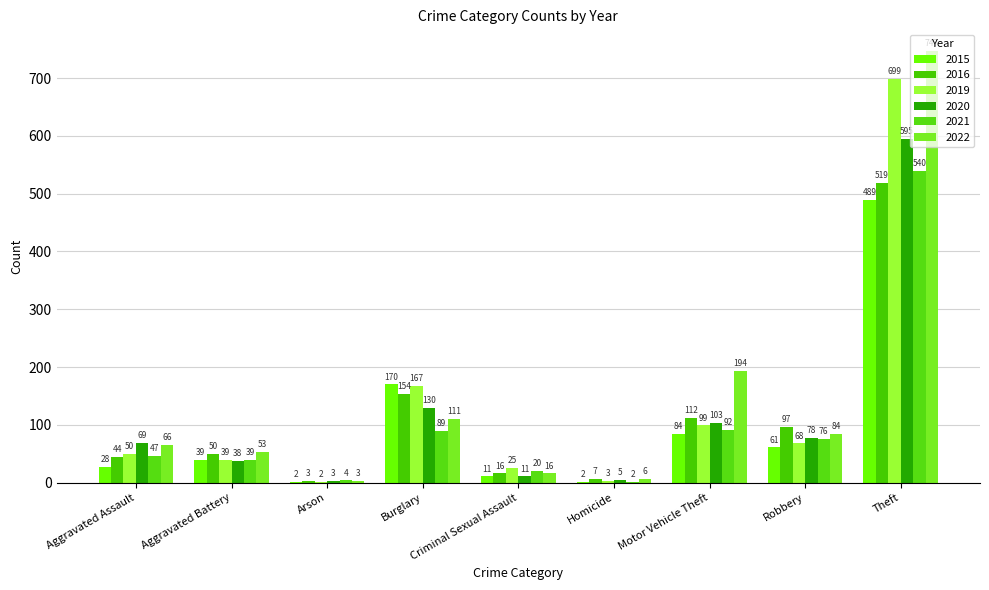

What is the maximum value shown in the chart?

747